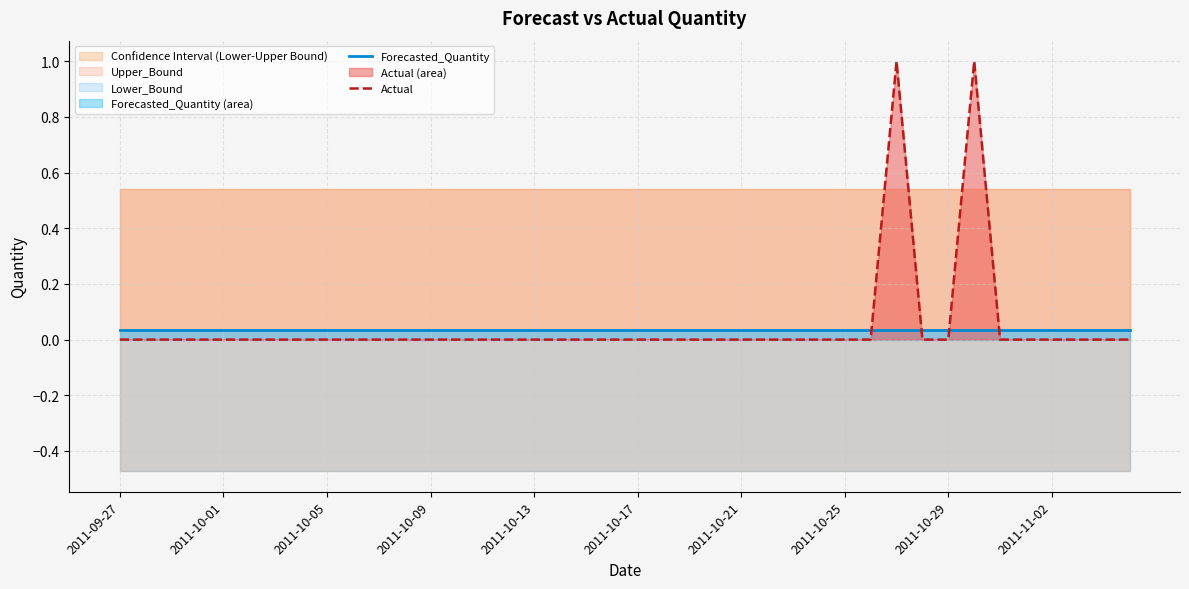

At which category is the sum across all series the highest?

30